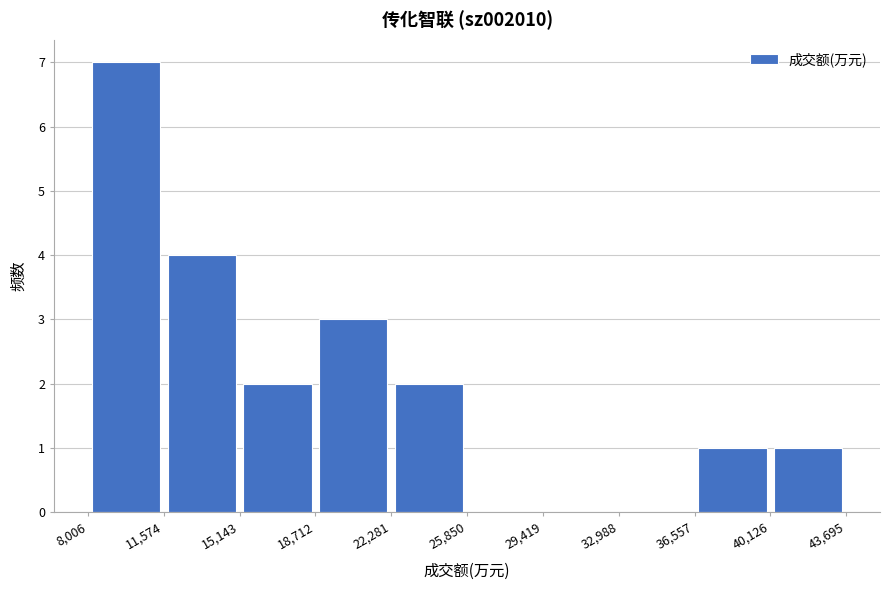

Over which range of the x-axis is the bar tallest?

8,006 to 11,574